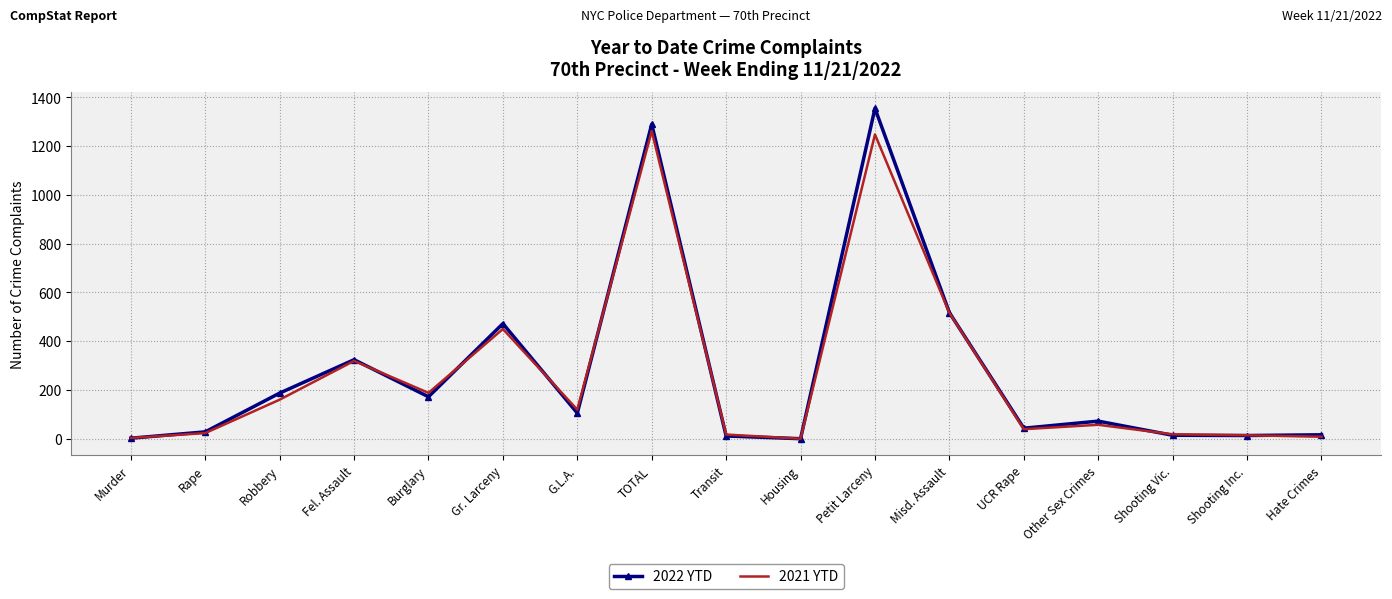

What are all the series names shown in the legend?

2022 YTD, 2021 YTD